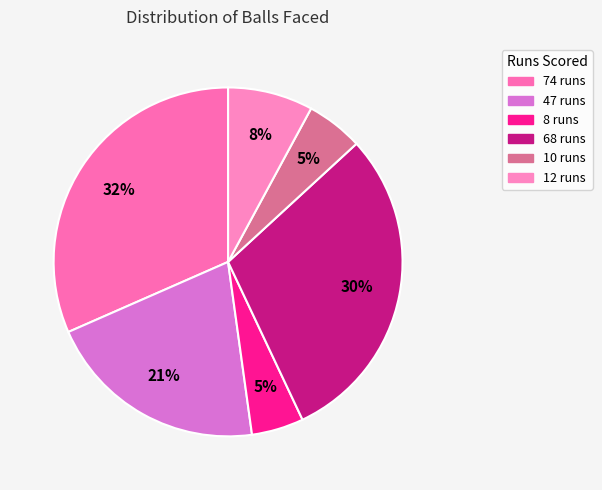

What percentage is the 12 runs slice, to the nearest percent?

8%